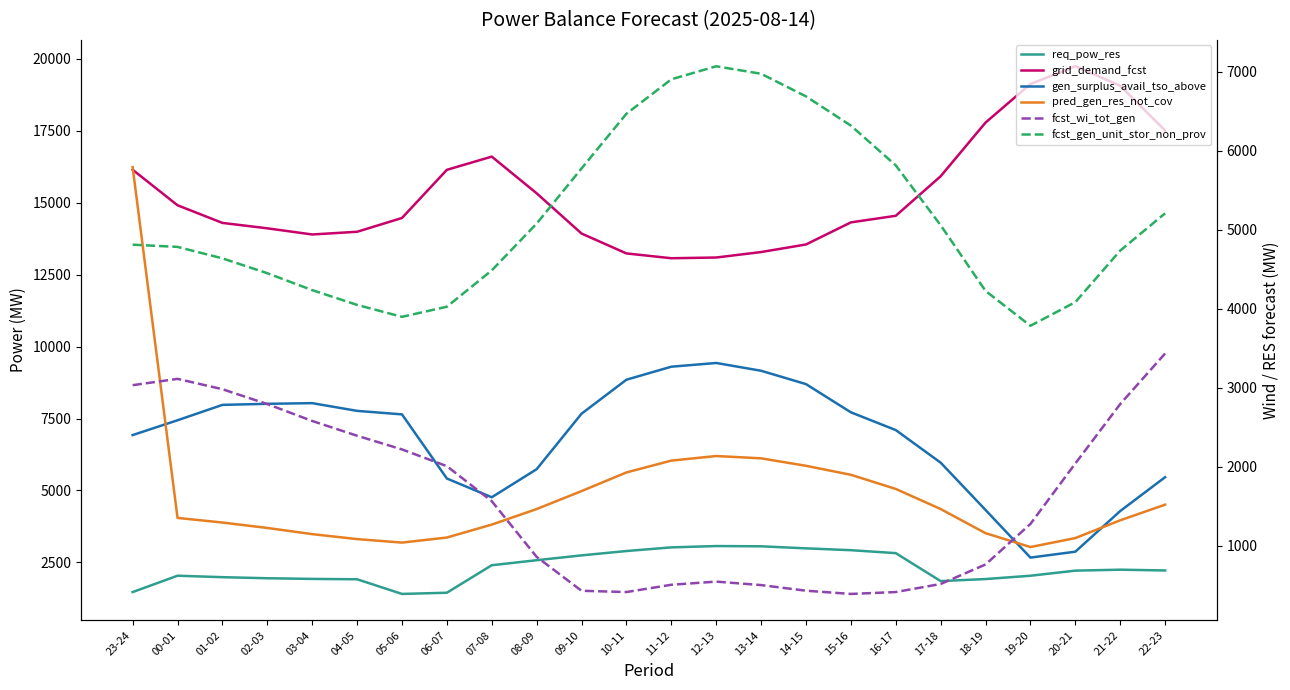

At which category is the sum across all series the highest?

23-24